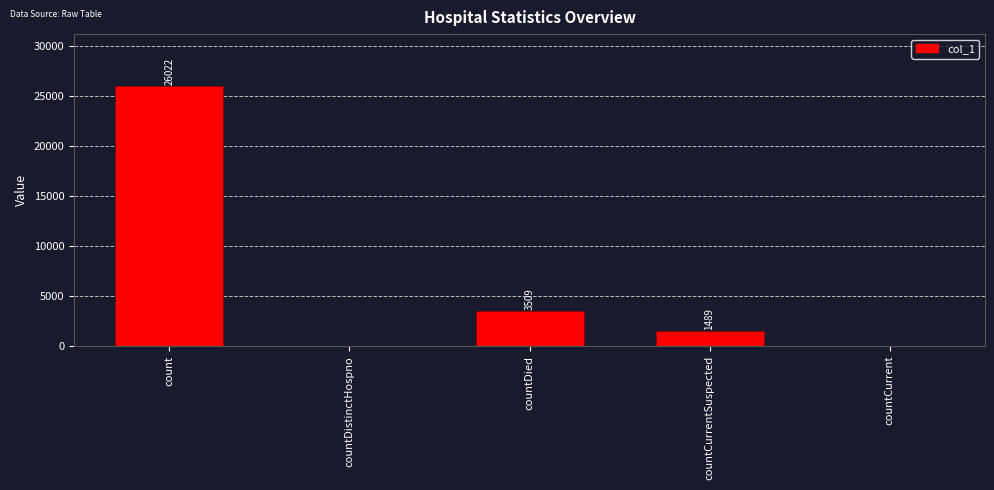

Where does the data first go above 1489?

count